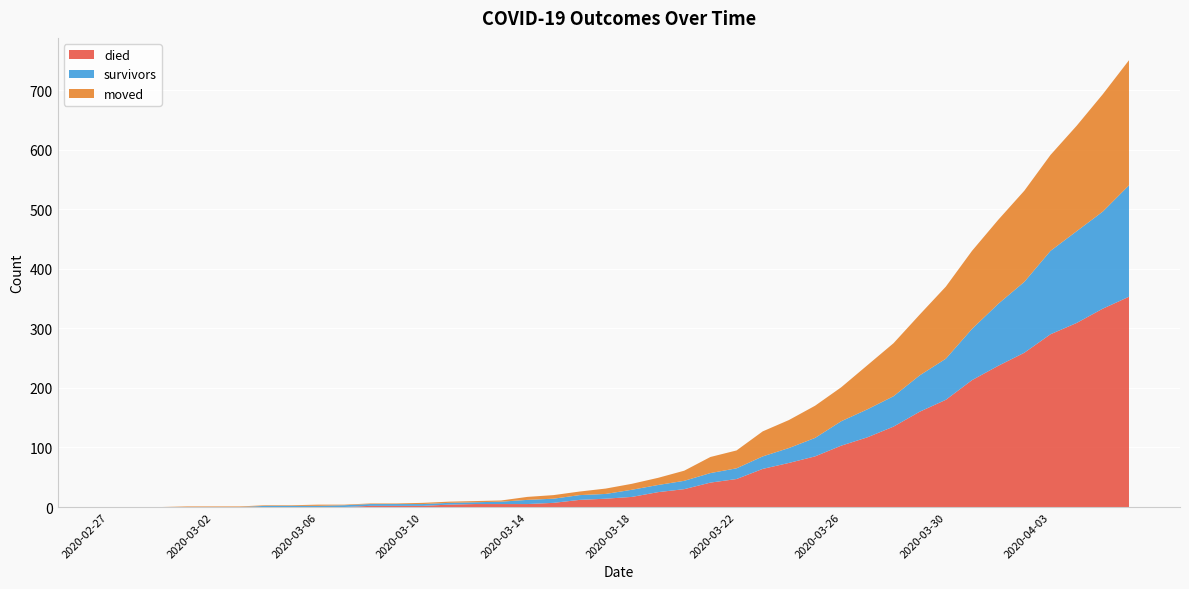

Reading left to right, transcribe all the data shown in this chart.

survivors: 0	0	0	0	0	0	2	2	2	3	3	3	3	3	3	4	7	7	8	8	12	12	14	16	18	21	25	31	41	47	51	61	69	86	104	119	140	154	163	187
died: 0	0	0	0	0	0	0	0	0	0	2	2	2	4	5	5	5	7	12	14	17	25	30	41	47	64	74	85	103	117	135	160	180	213	237	259	290	309	333	353
moved: 0	0	0	1	1	1	1	1	2	1	1	1	2	2	2	2	5	6	6	9	10	12	17	27	30	42	47	54	57	74	89	102	121	131	141	153	161	177	197	210